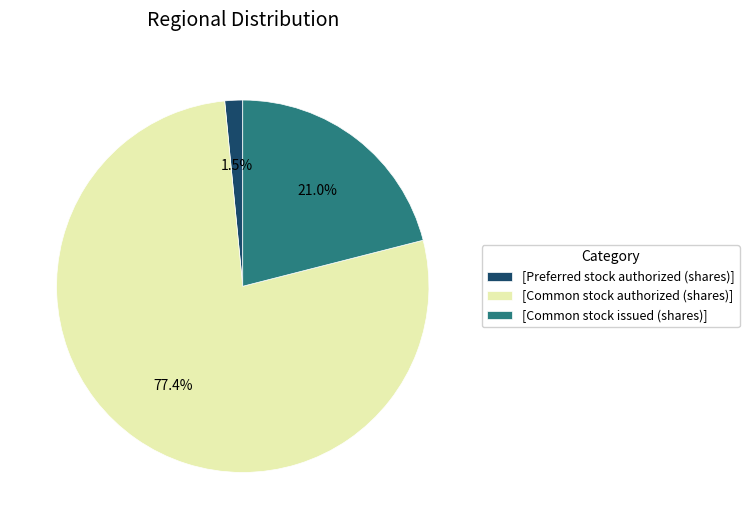

Which slice is the smallest?

[Preferred stock authorized (shares)]